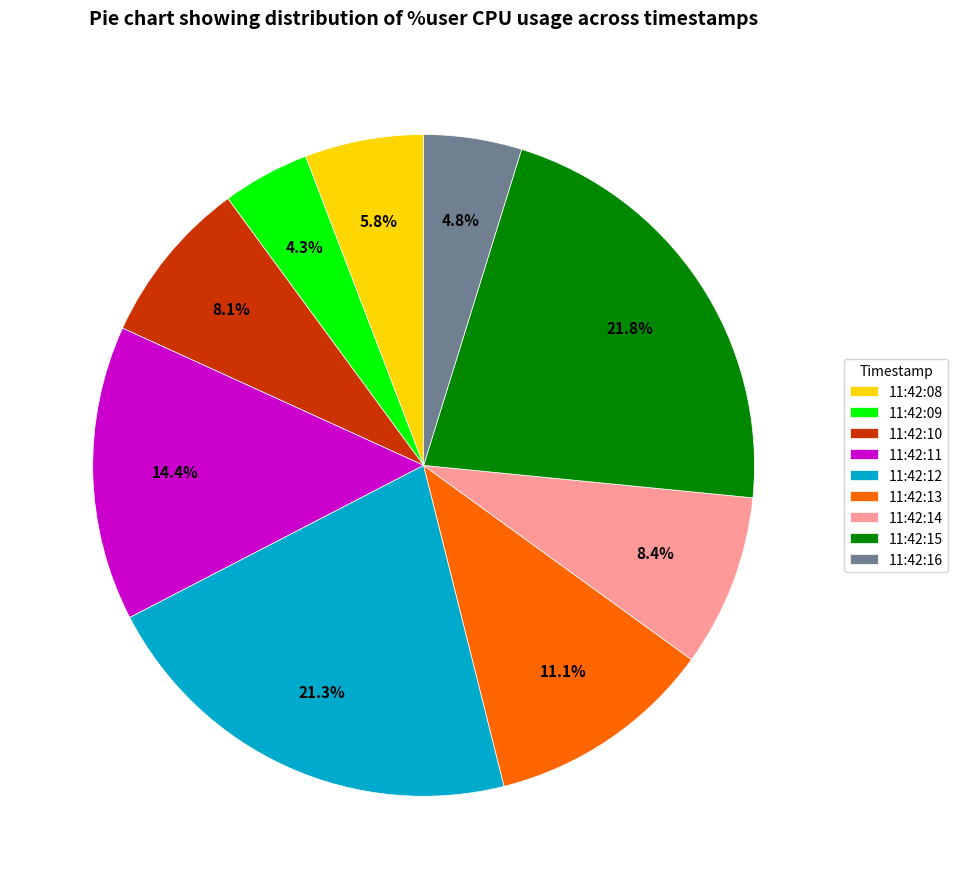

To the nearest percent, what is the difference between the largest and smallest slice percentages?

18%